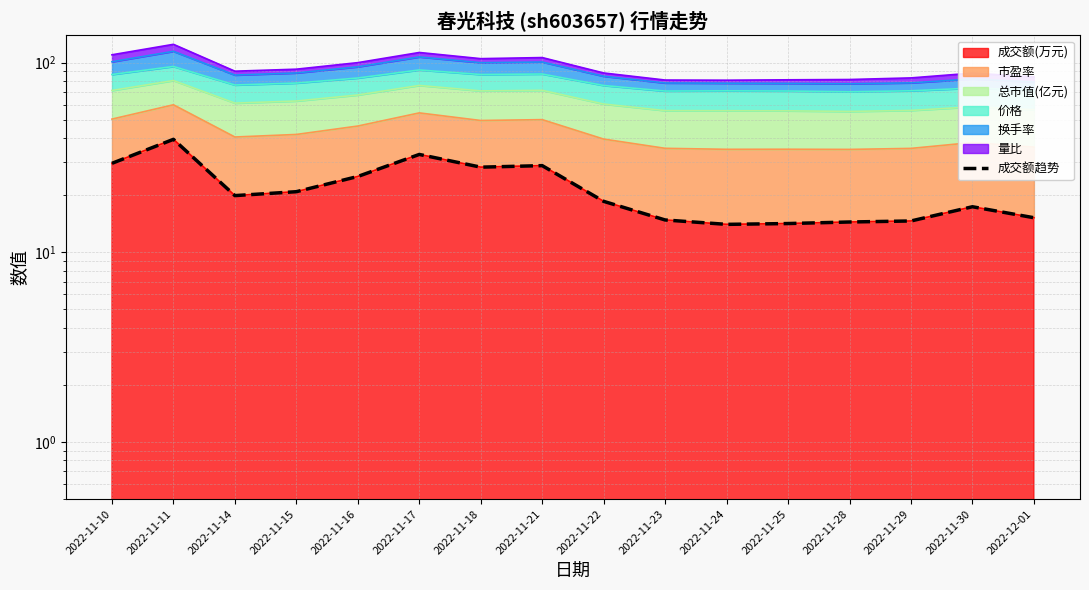

How many interior local valleys (lower than both neighbors) does the data have?

3